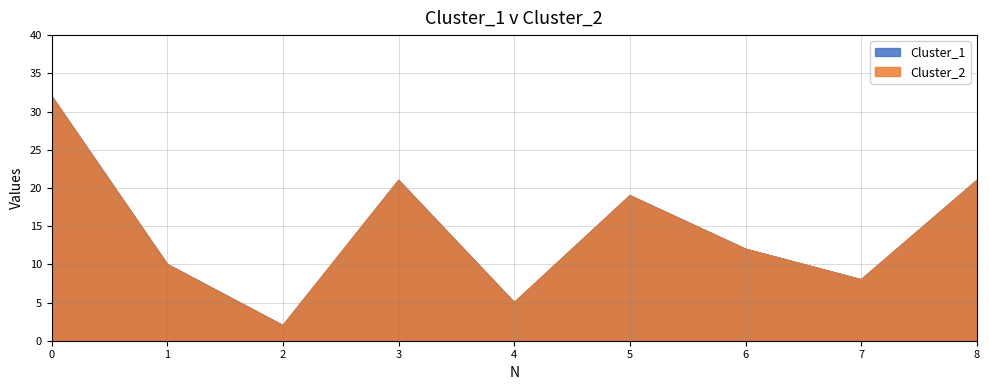

List the series in order of their peak value, lowest first.

Cluster_1, Cluster_2